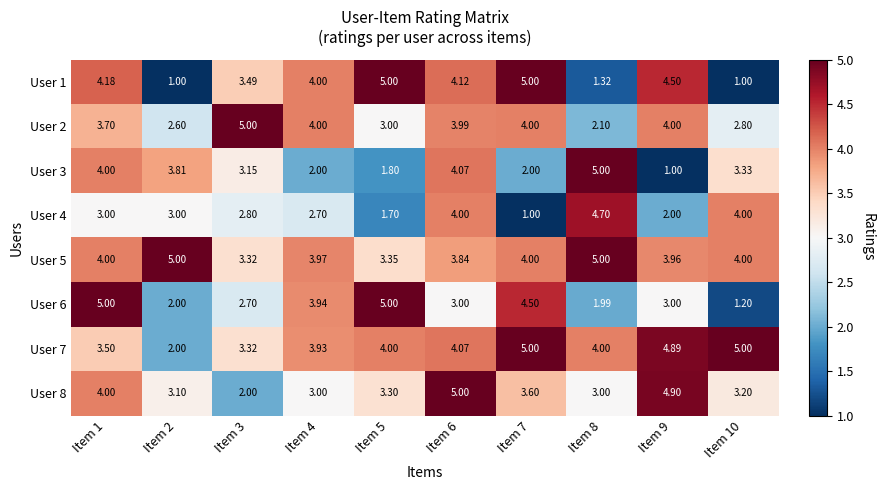

What is the greatest value displayed?

5.0